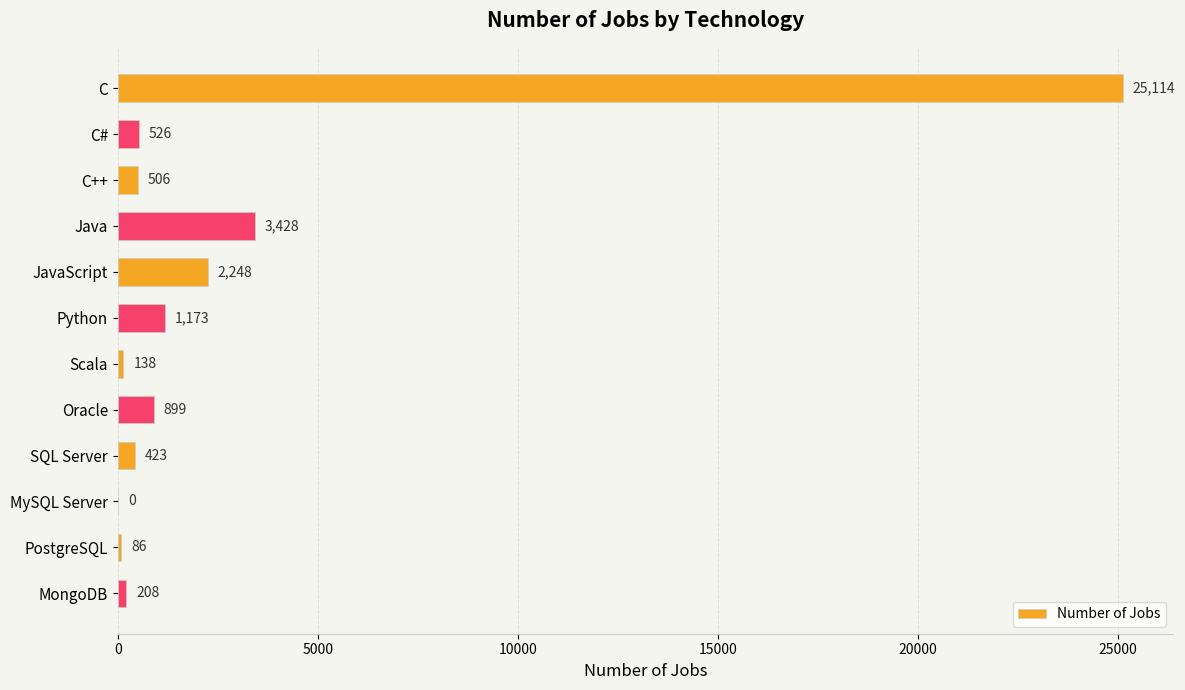

What is the sum of the values at JavaScript and C?

27362